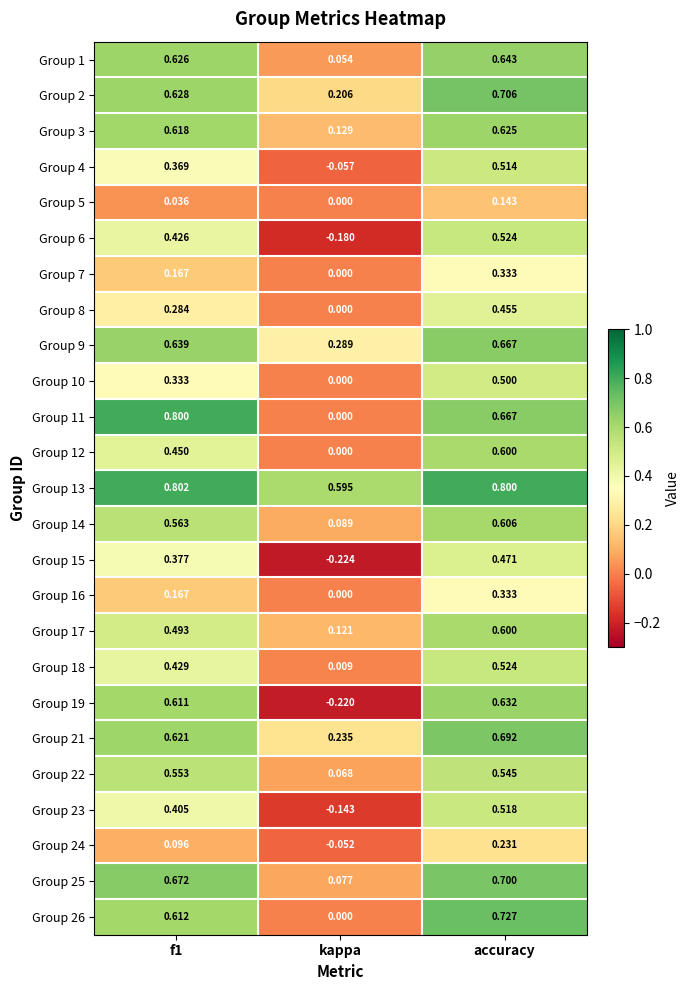

Is the value of Group 12 at kappa greater than the value of Group 13 at accuracy?

No